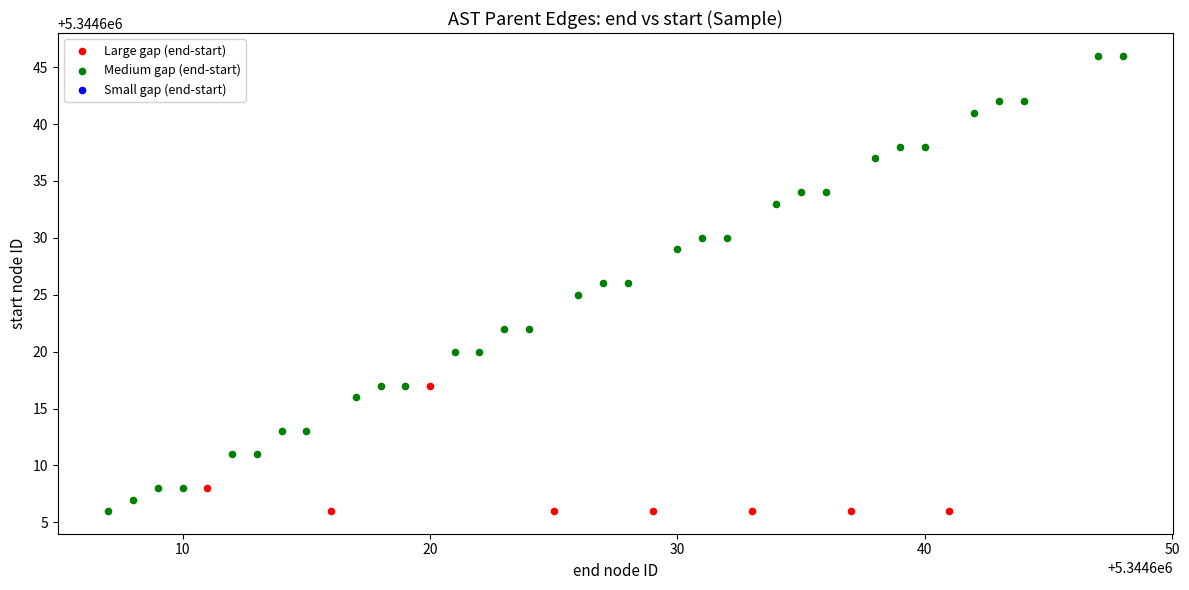

Which series contains the highest Y value?

Medium gap (end-start)